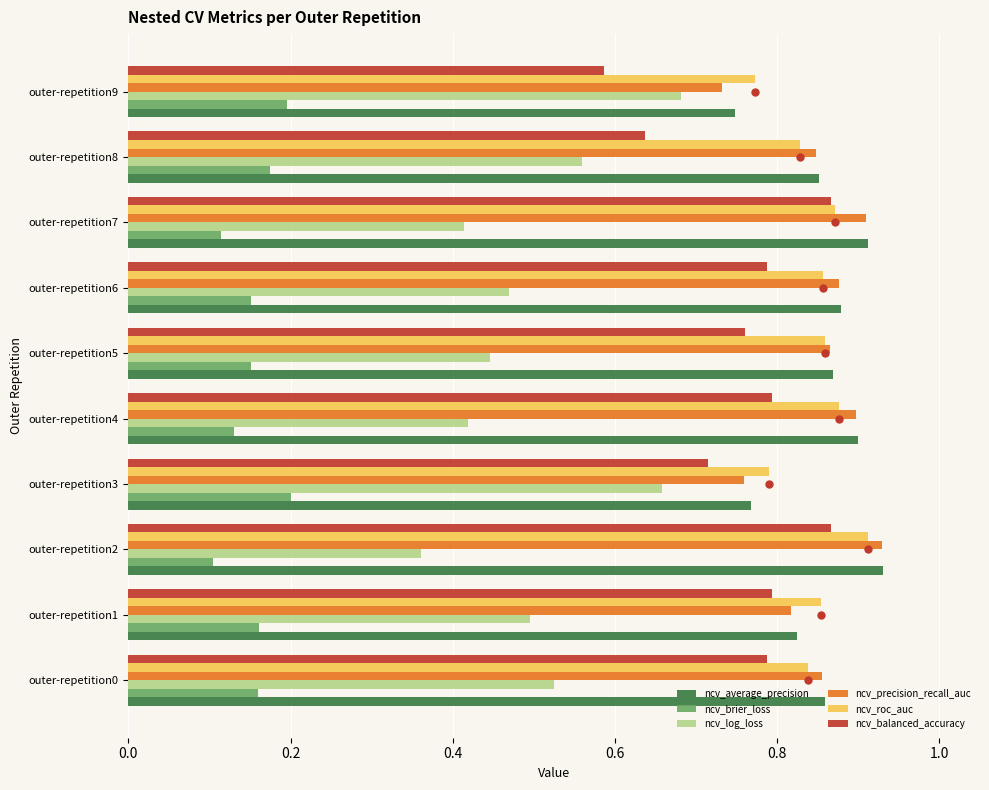

What is the difference between the maximum and minimum values in the ncv_balanced_accuracy series?

0.3